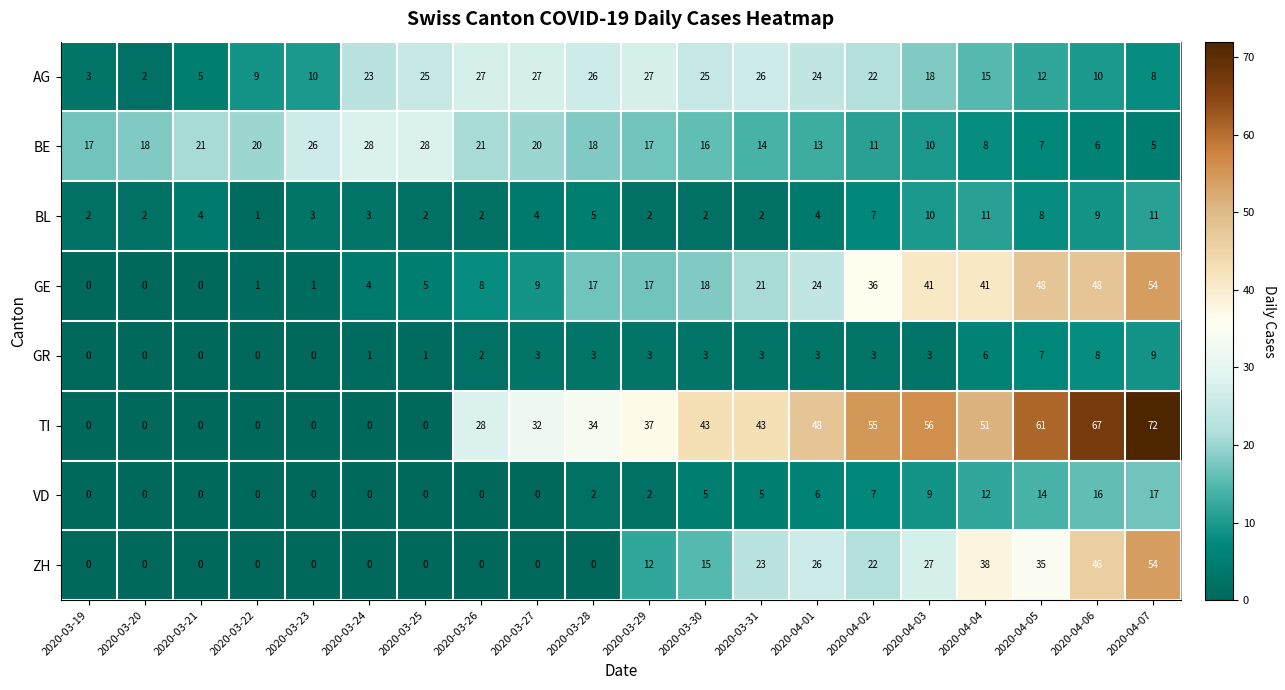

Which series has the largest total across all categories?

TI